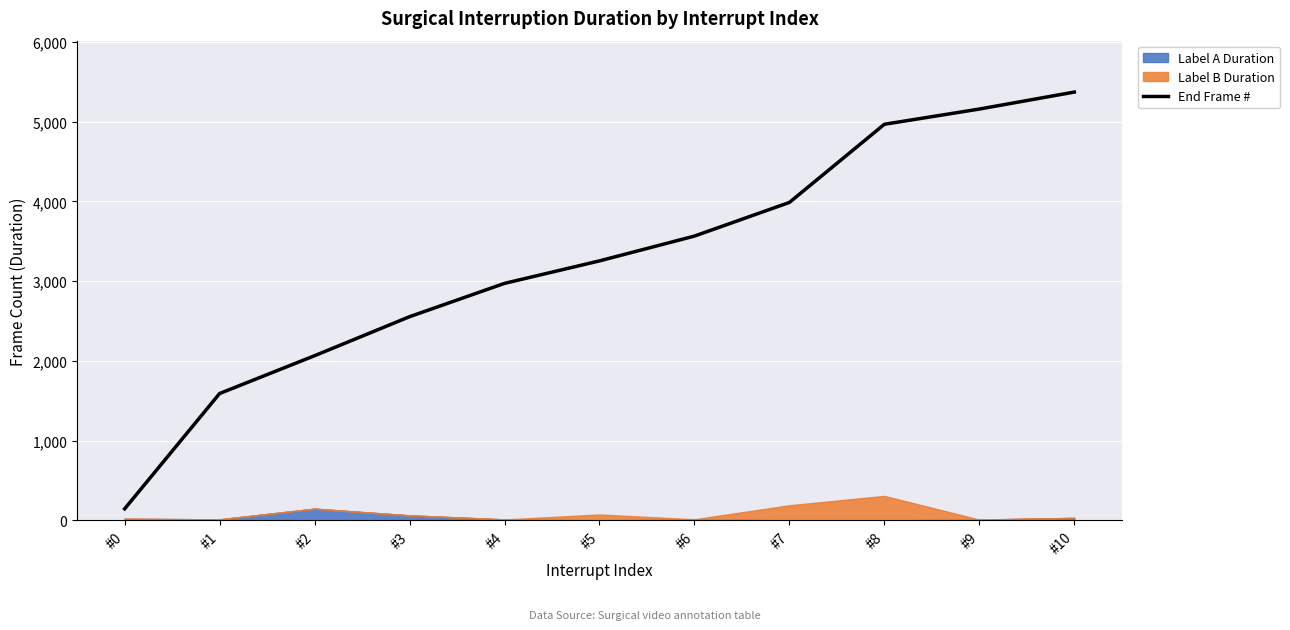

What is the change in value from #0 to #10?

+5226